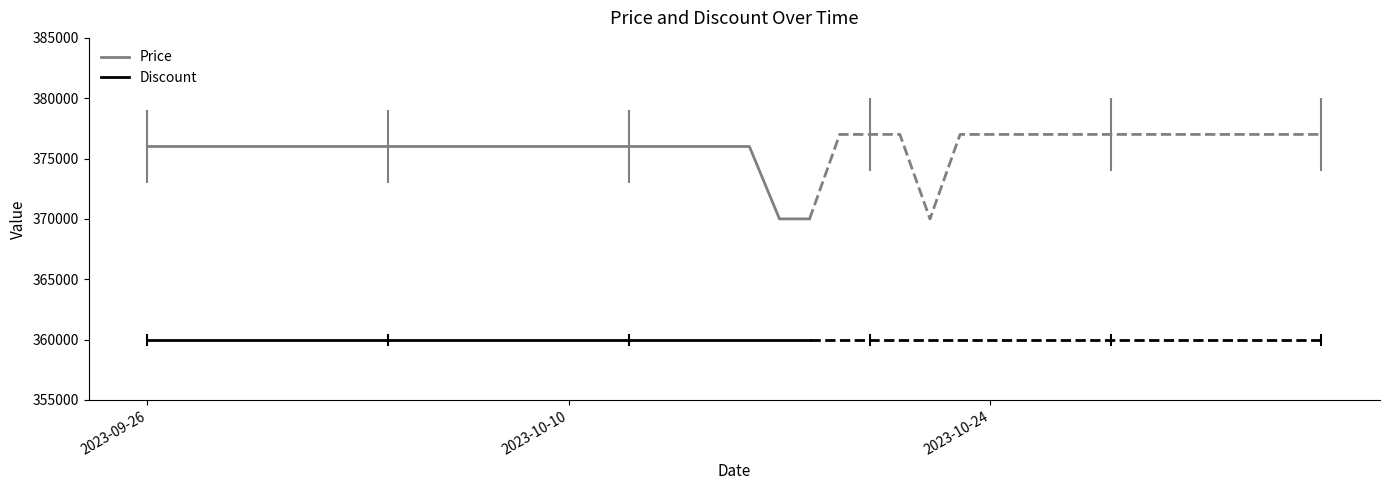

The value of Price at 2023-10-10 is 659631. True or false?

False